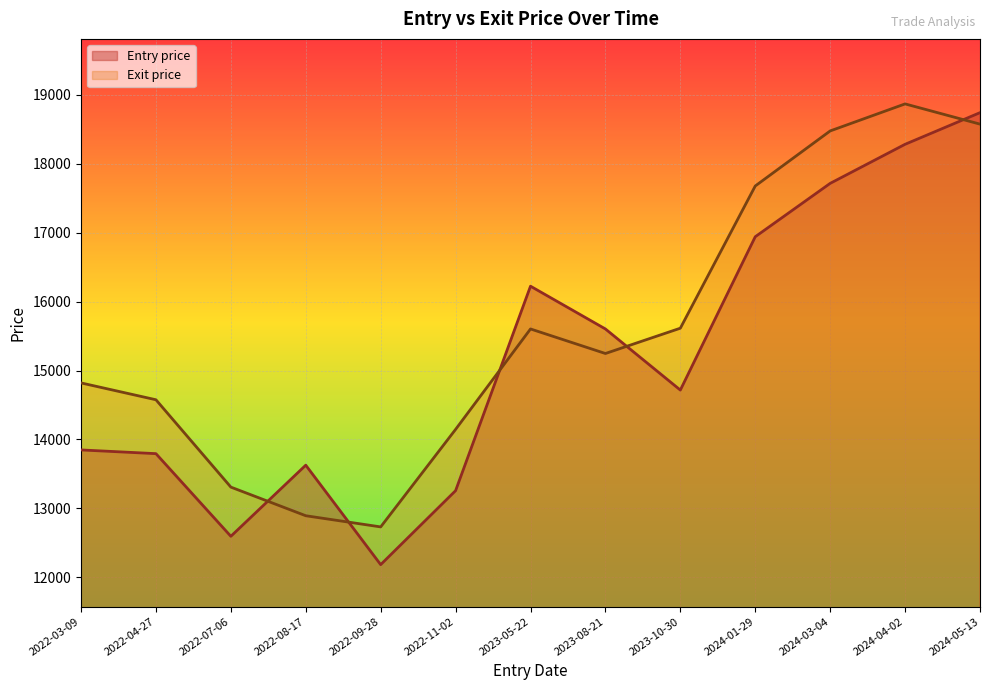

What is the difference between the highest and lowest values at 2024-05-13?

166.3